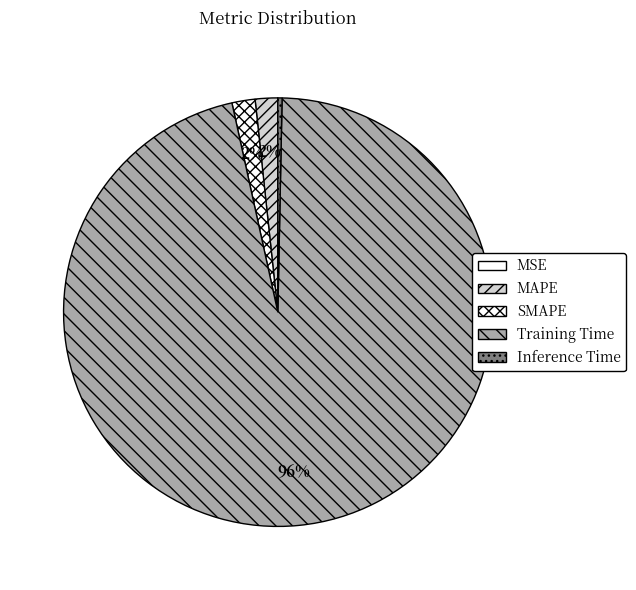

What is the majority slice?

Training Time